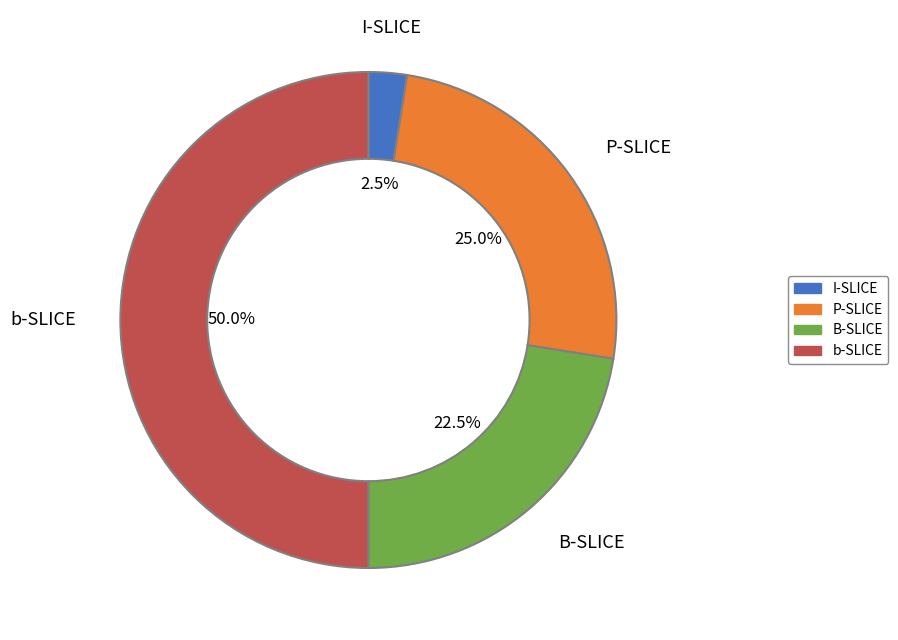

To the nearest percent, what is the average slice percentage?

25%